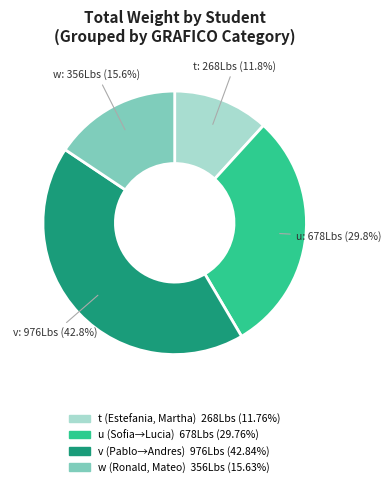

Does any single category account for the majority?

No